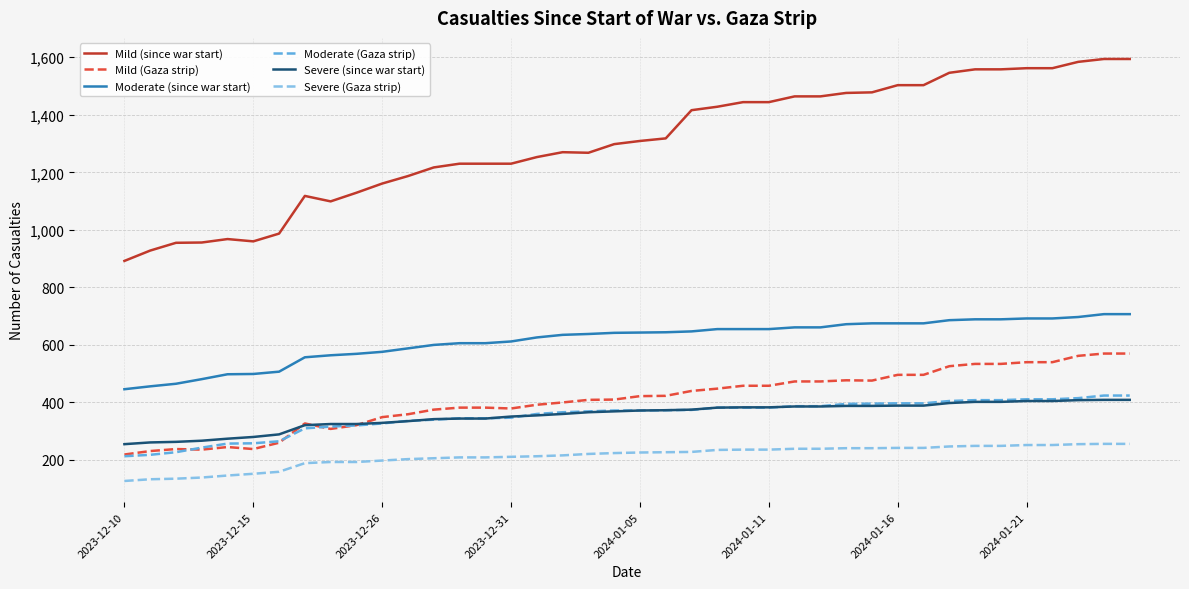

True or false: Moderate (Gaza strip) and Moderate (since war start) intersect in this chart.

False